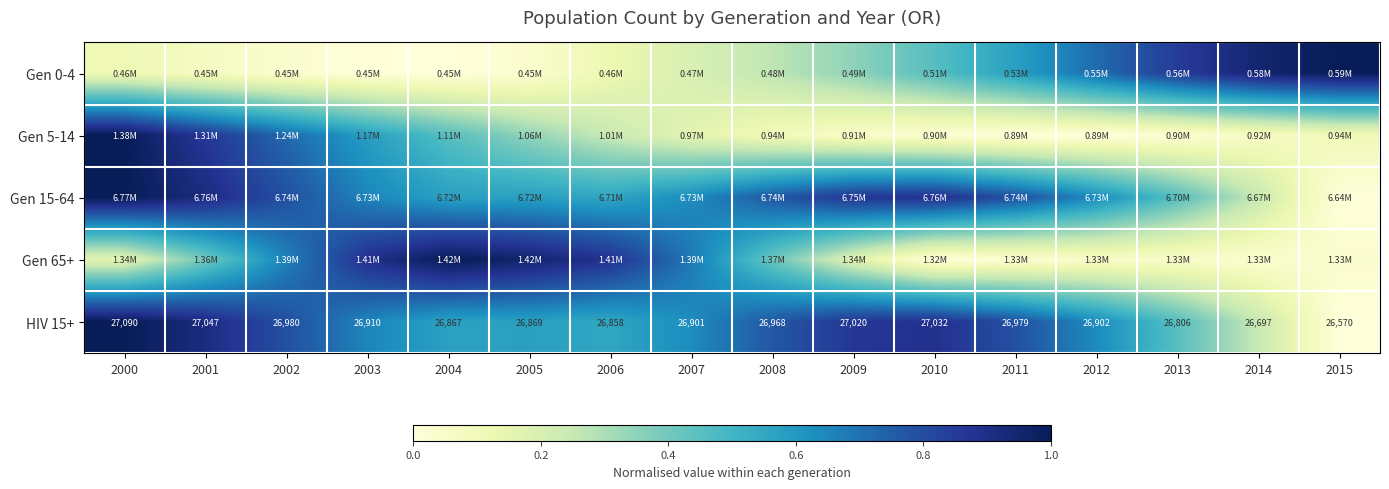

What is the difference between the highest and lowest values at 2006?

0.8